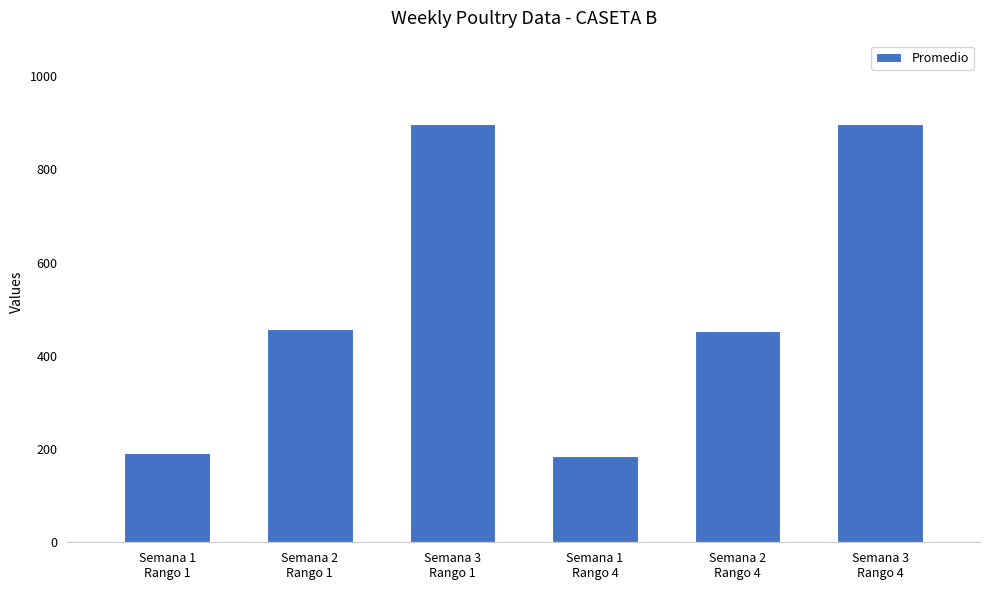

What is the maximum value shown in the chart?

897.0